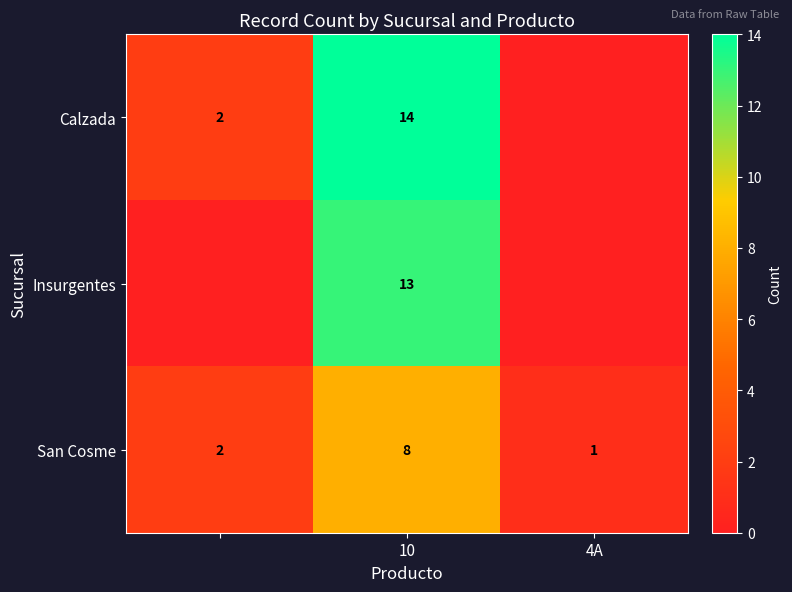

What is the difference between the maximum and minimum values in the San Cosme series?

7